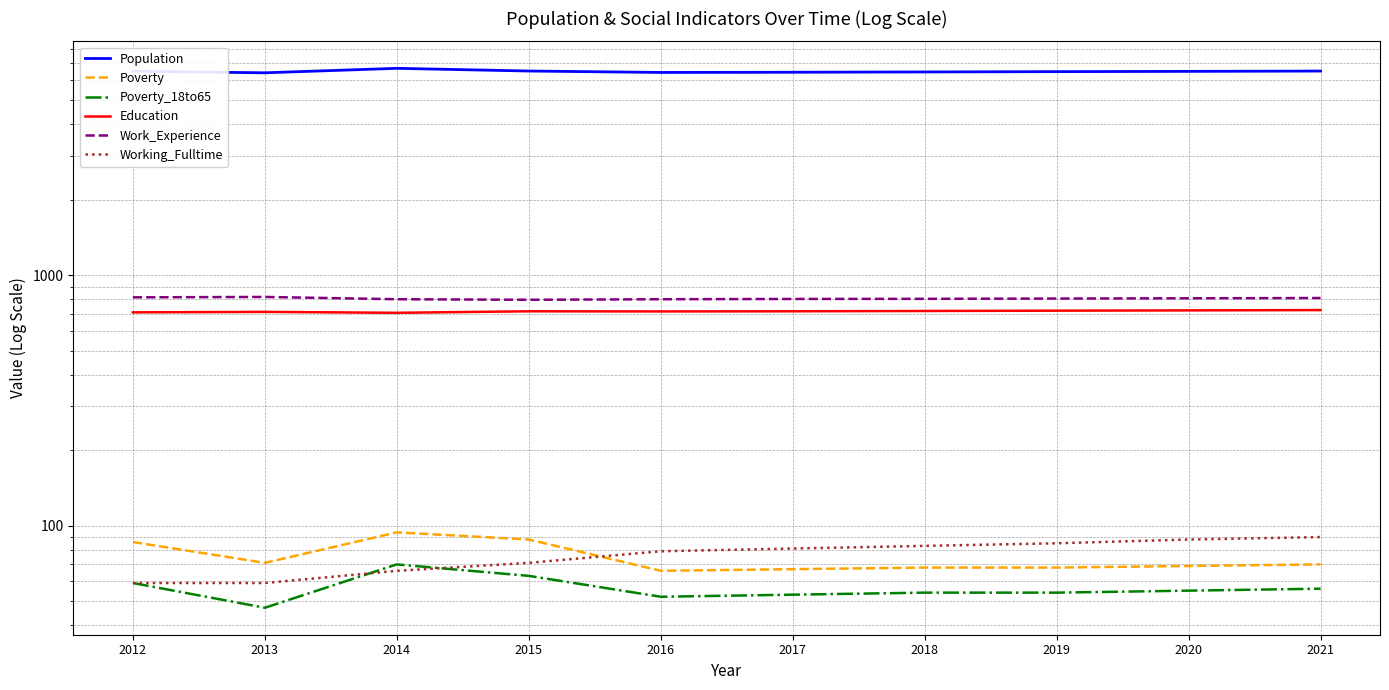

Rank the series by their maximum value, from lowest to highest.

Poverty_18to65, Working_Fulltime, Poverty, Education, Work_Experience, Population